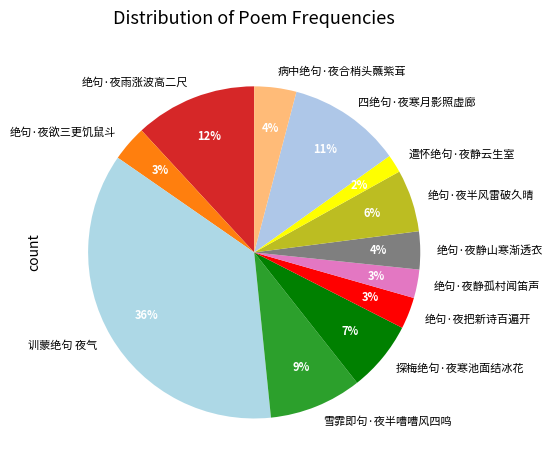

Is the sum of 雪霏即句·夜半嘈嘈风四鸣 and 遣怀绝句·夜静云生室 greater than half?

No